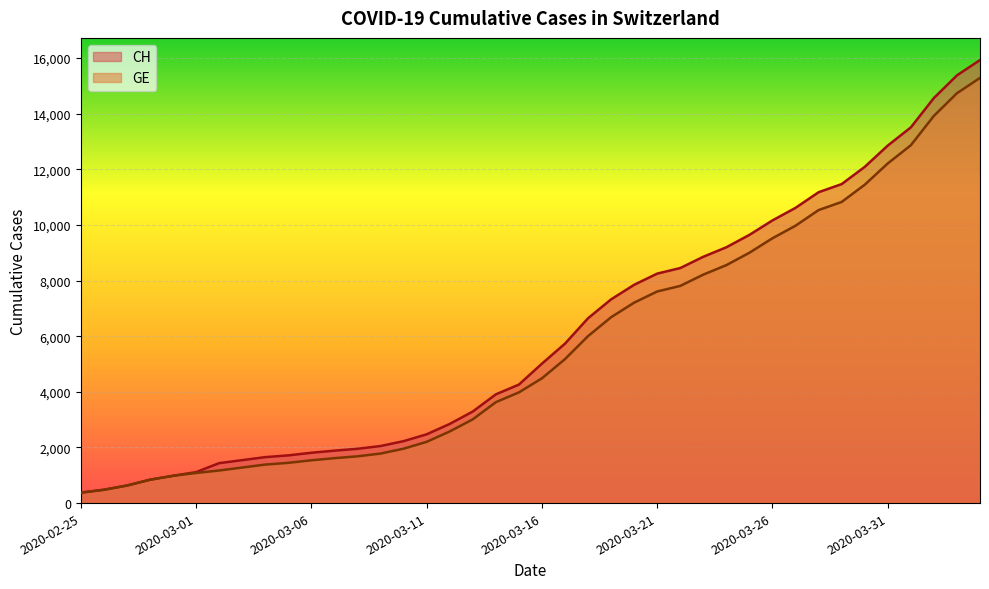

What is the value of the CH point at the 12th from the left?

1885